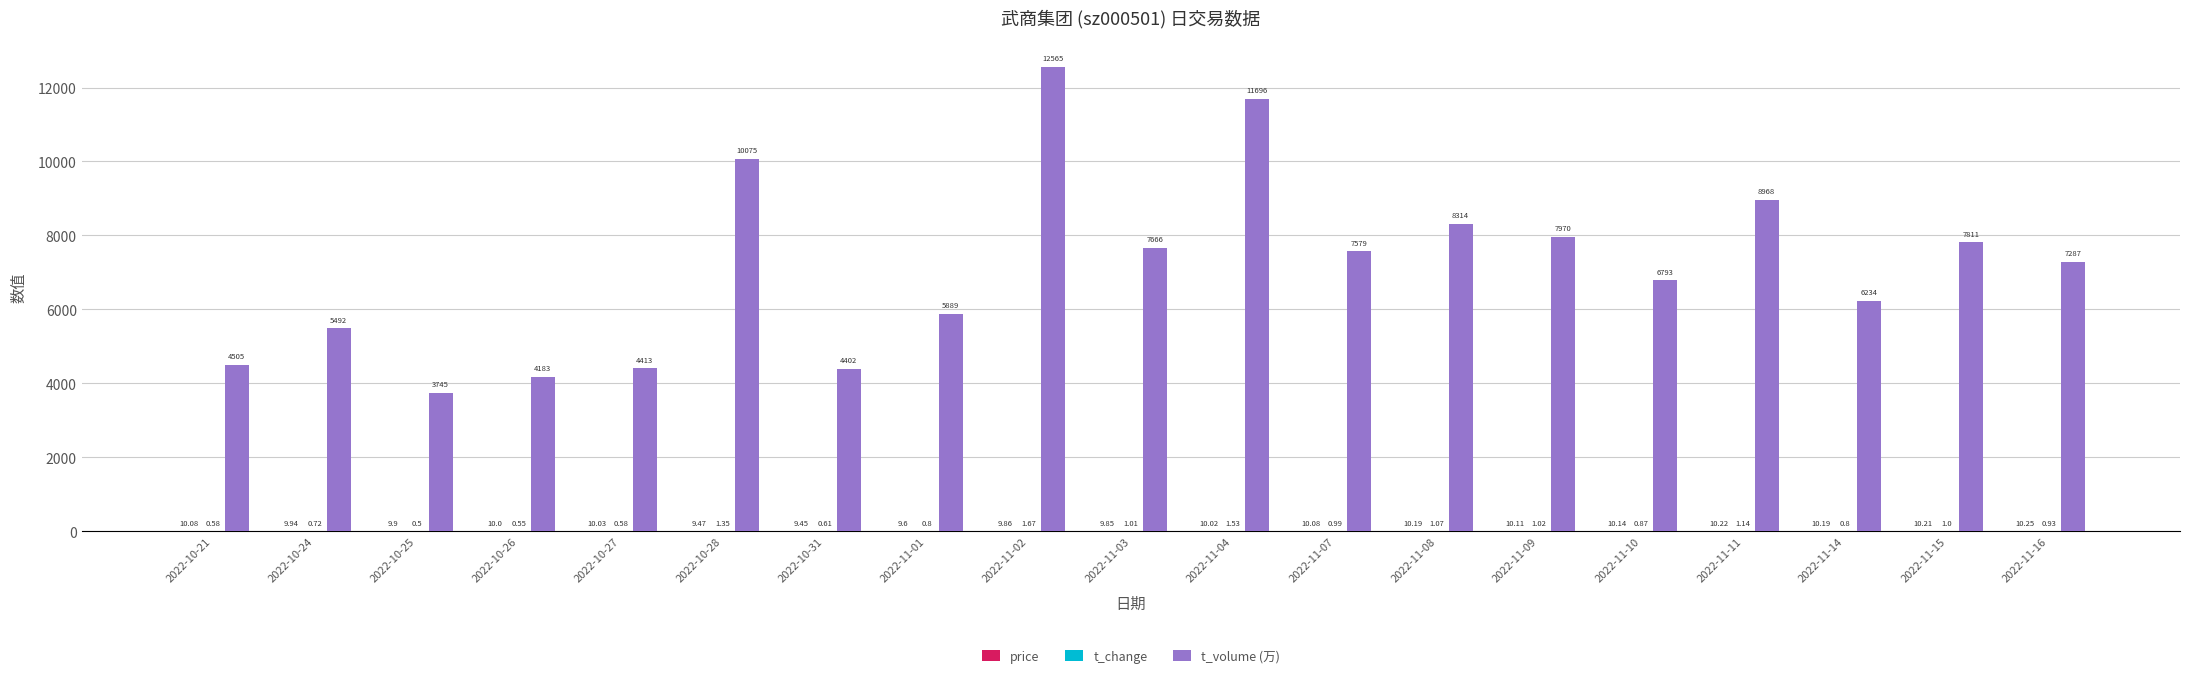

Which series changed the most between 2022-10-31 and 2022-11-01?

t_volume (万)